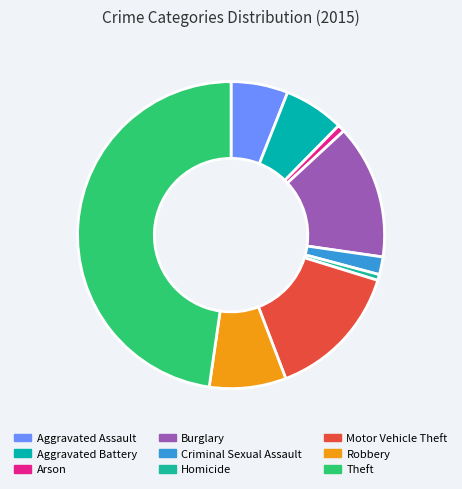

How many slices are in this pie chart?

9